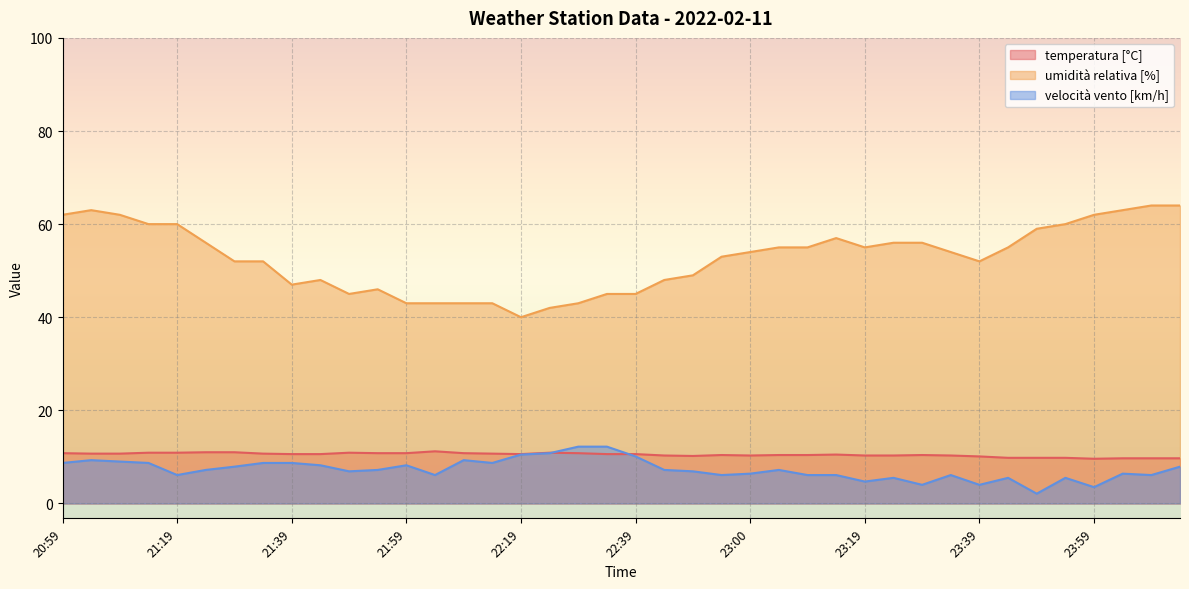

Where is umidità relativa [%] nearest to the value 52?

21:29